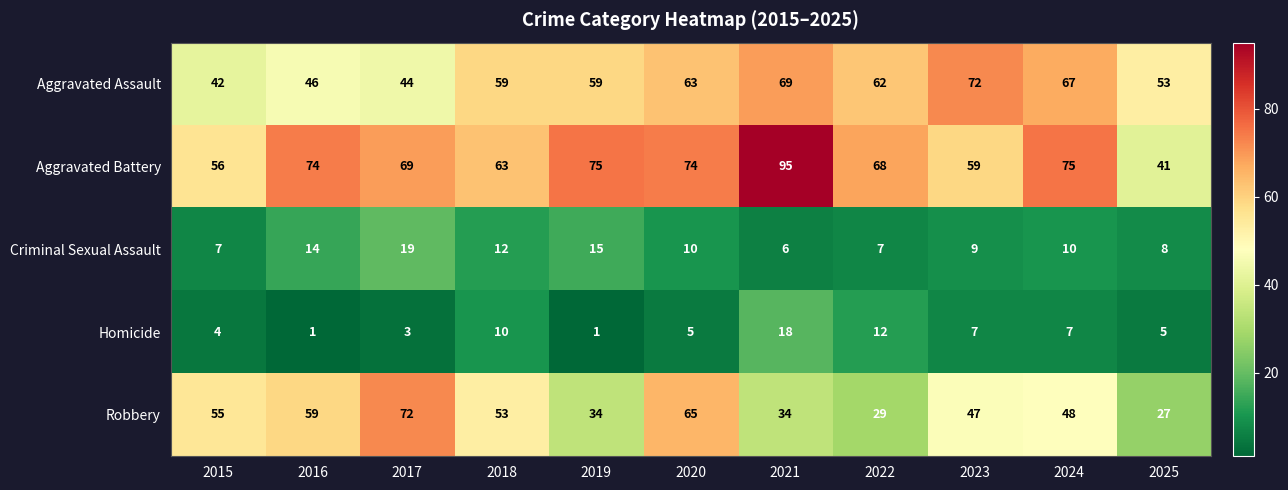

True or false: Robbery has a value of 53 at 2018.

True